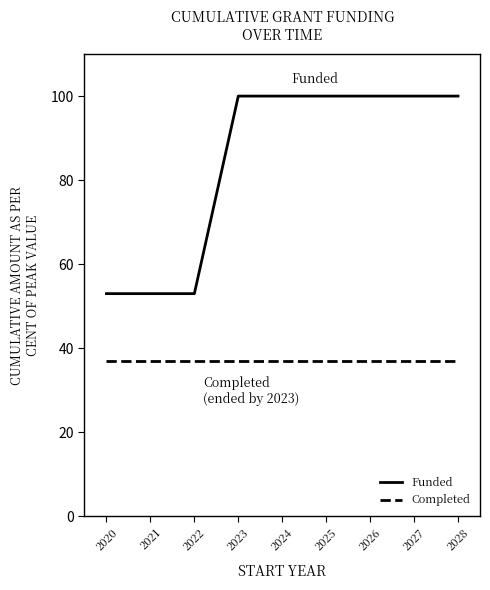

Read the Completed value at 2026.

37.0